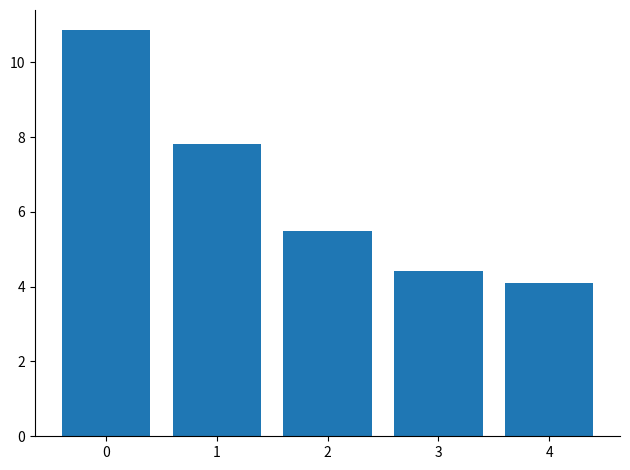

What is the sum of all values?

32.7